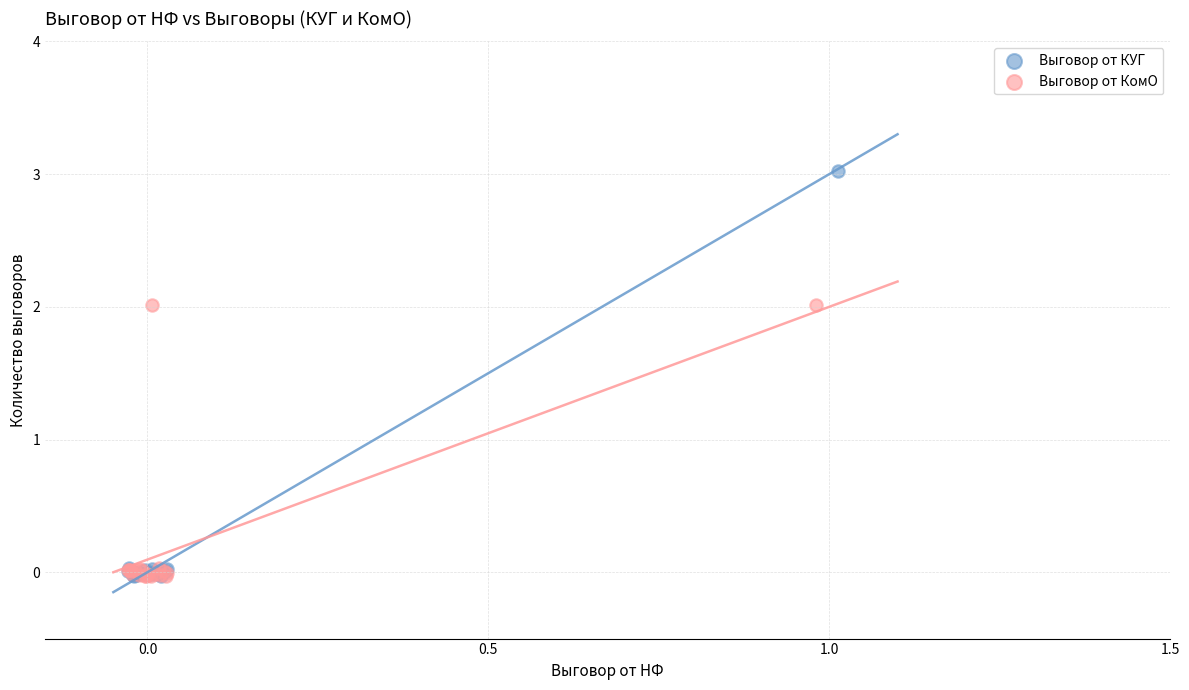

What are all the series names shown in the legend?

Выговор от КУГ, Выговор от КомО